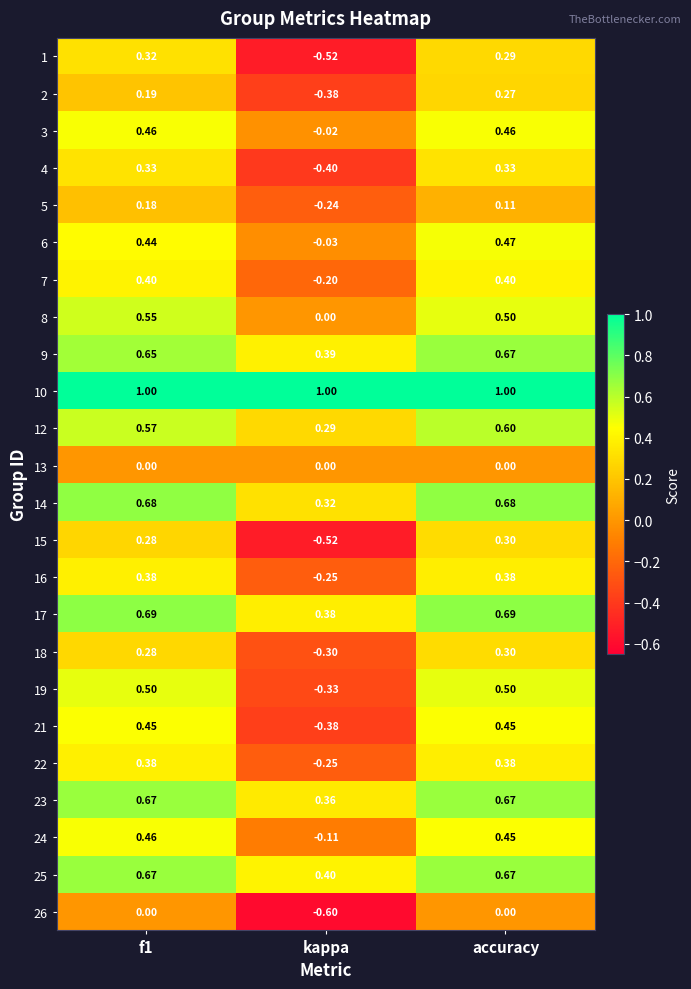

At which category is the sum across all series the highest?

accuracy